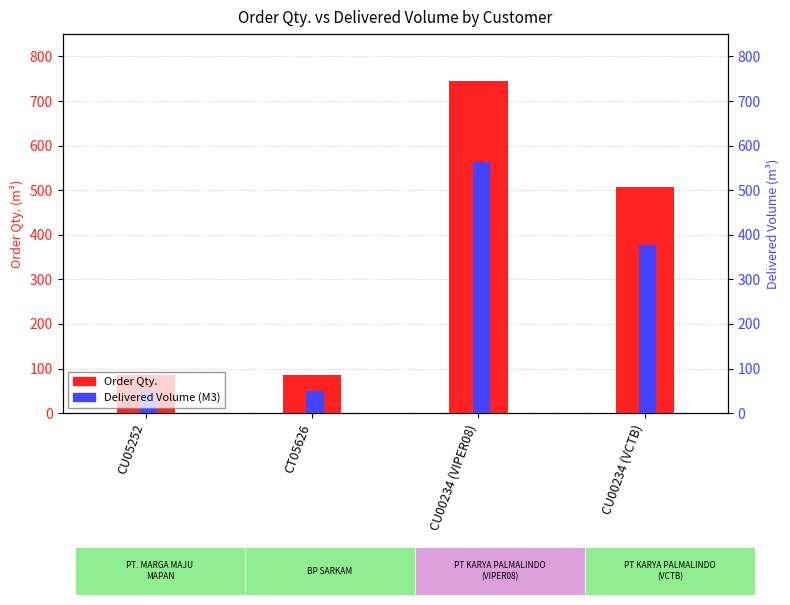

How many bars are there in each group?

2